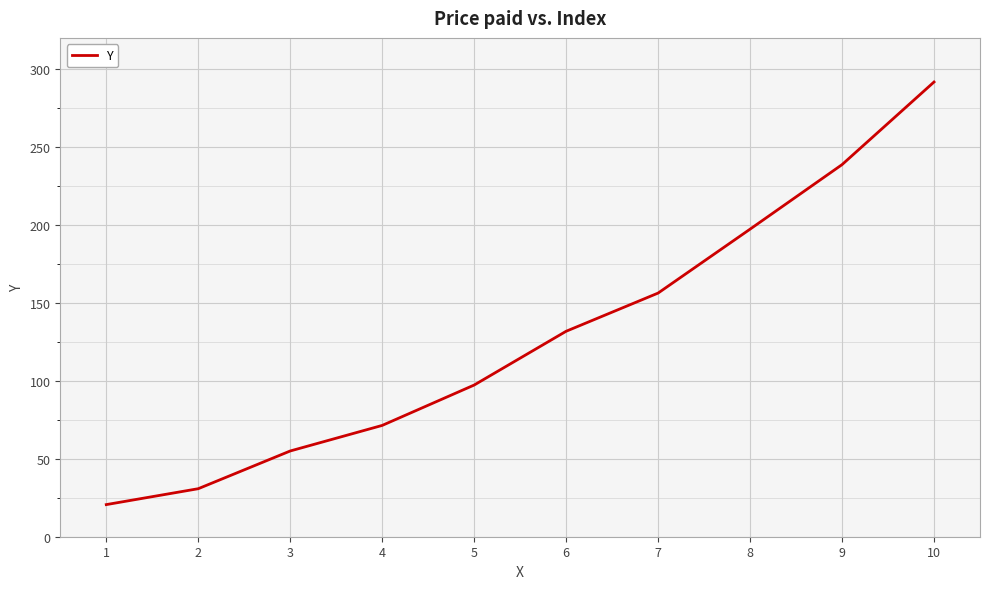

Reading left to right, extract all data points from this chart.

20.6	30.8	55.0	71.4	97.3	131.8	156.3	197.3	238.7	291.7